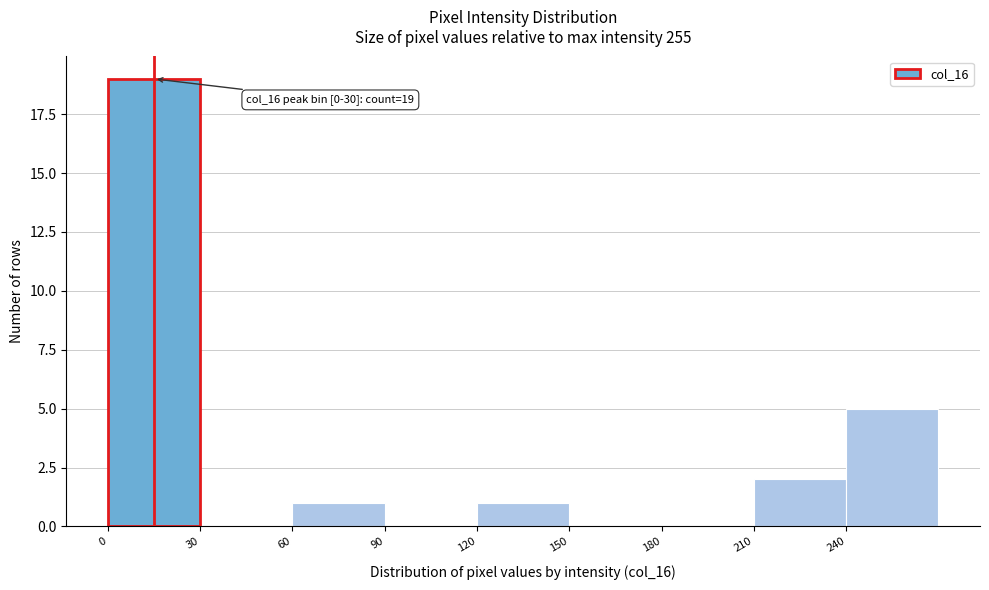

Over which range of the x-axis is the bar tallest?

0 to 30